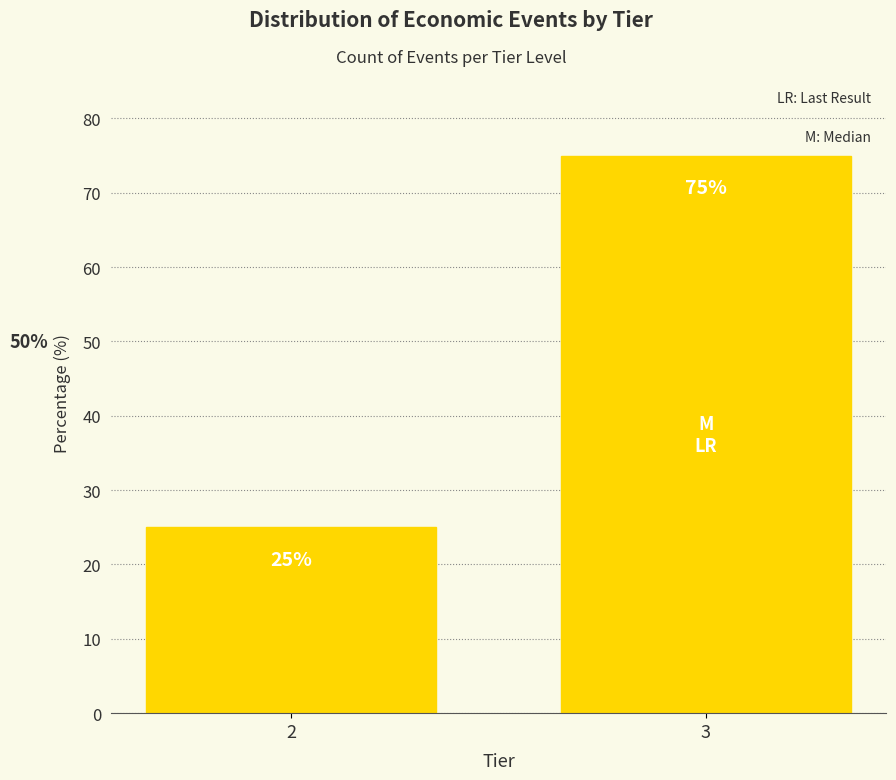

Reading left to right, list all the values displayed in this chart.

25	75